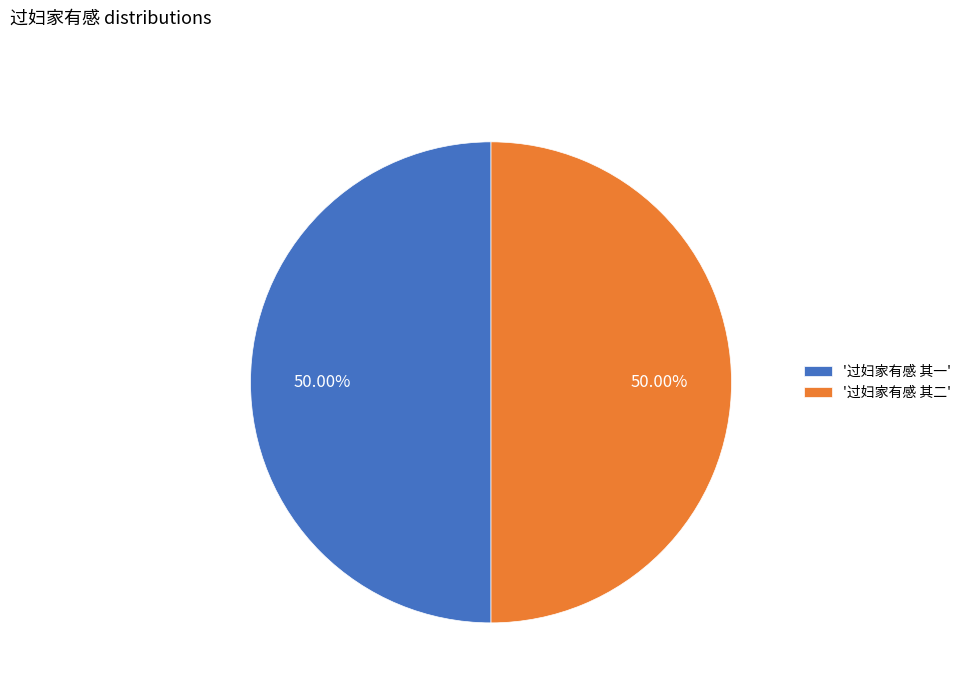

Combined, do '过妇家有感 其二' and '过妇家有感 其一' account for over 50%?

Yes